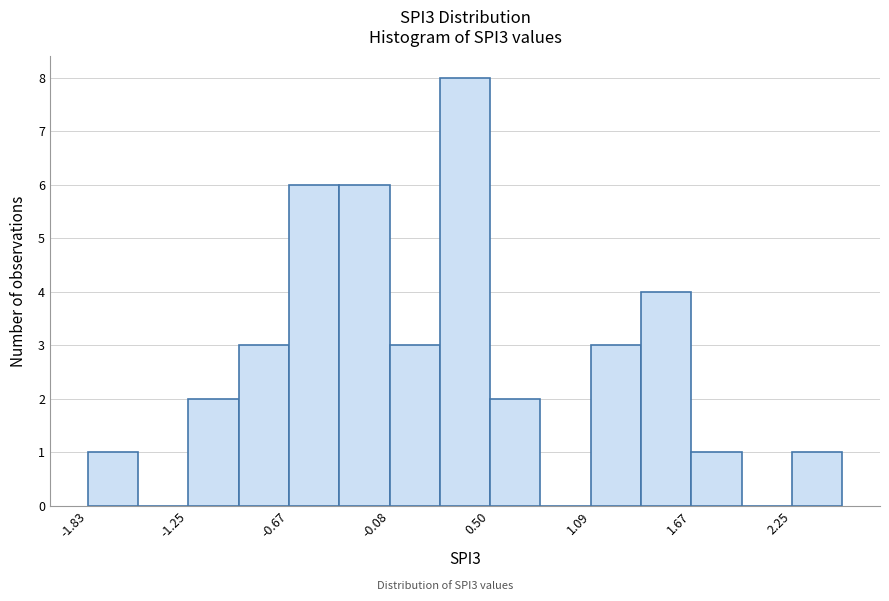

Around what value on the x-axis is the tallest bar? Give the approximate position of its centre, as read against the axis.

0.4